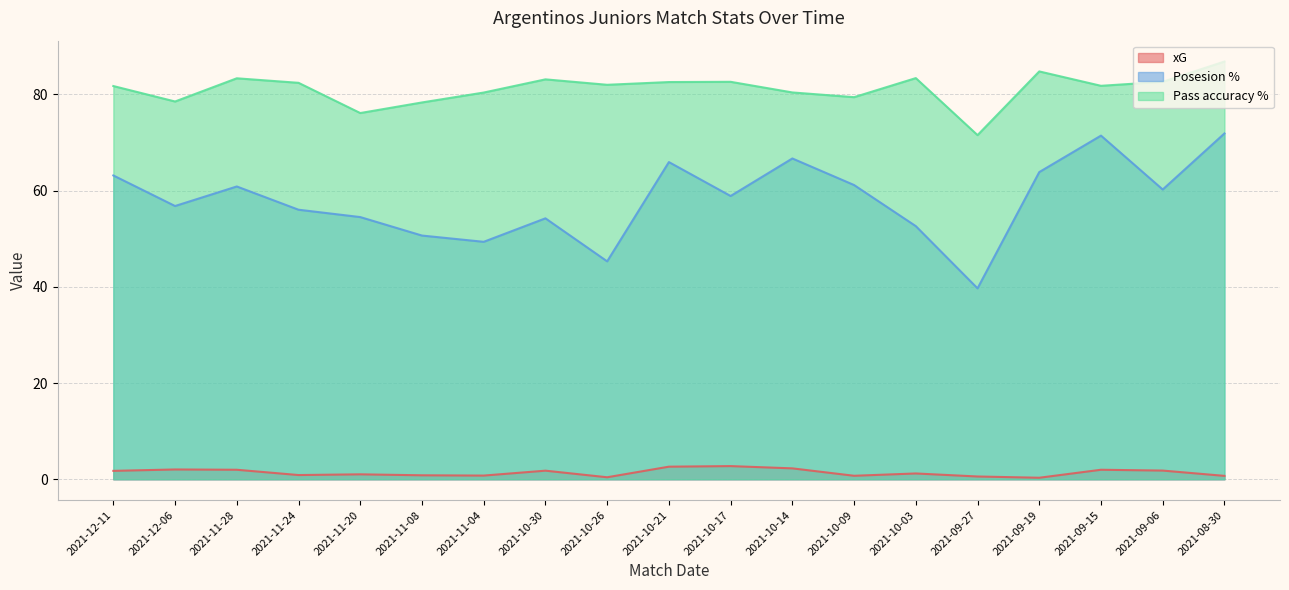

Is it true that Posesion % equals 80.4 at 2021-11-28?

False